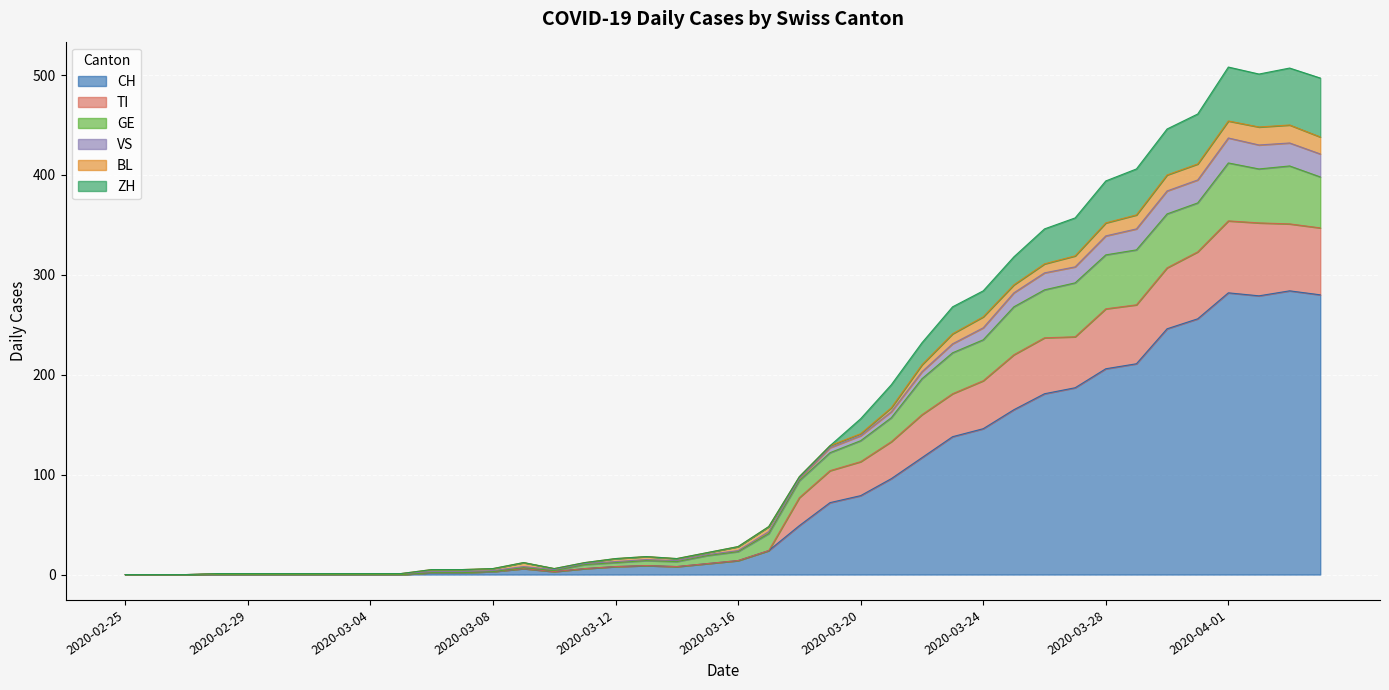

How many values in the CH series exceed 14?

19